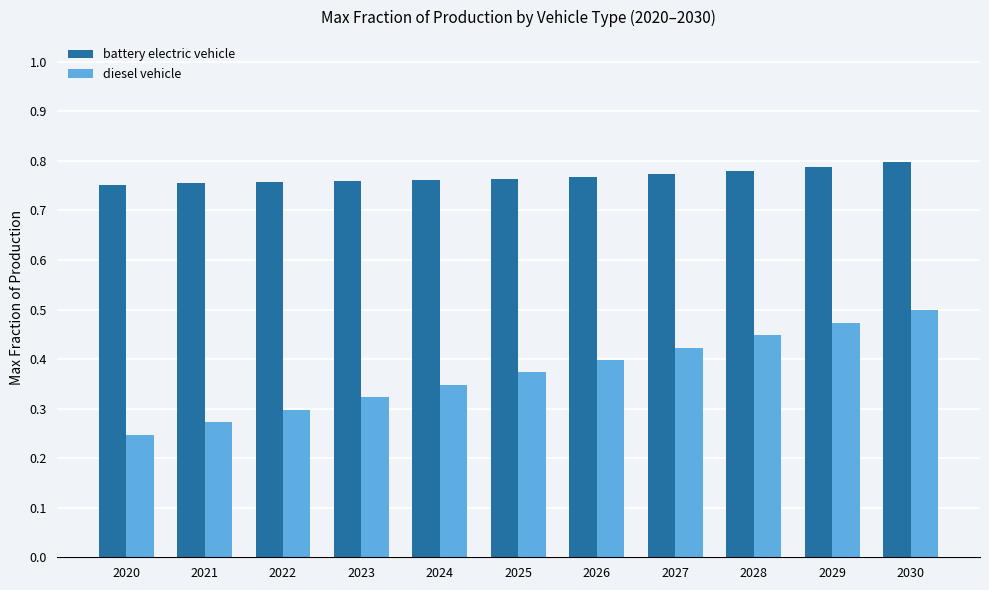

How many battery electric vehicle values are between 0 and 1?

11